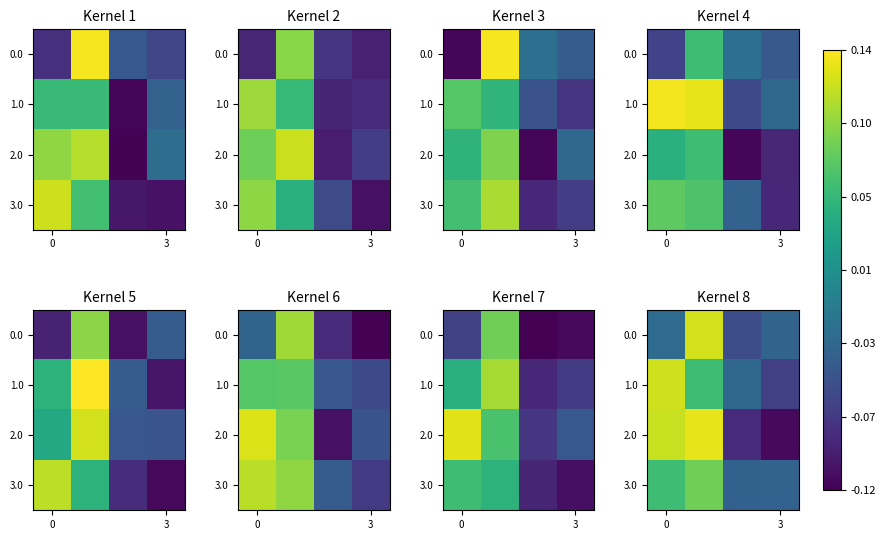

What is the highest value of the 3.0 series?

0.1